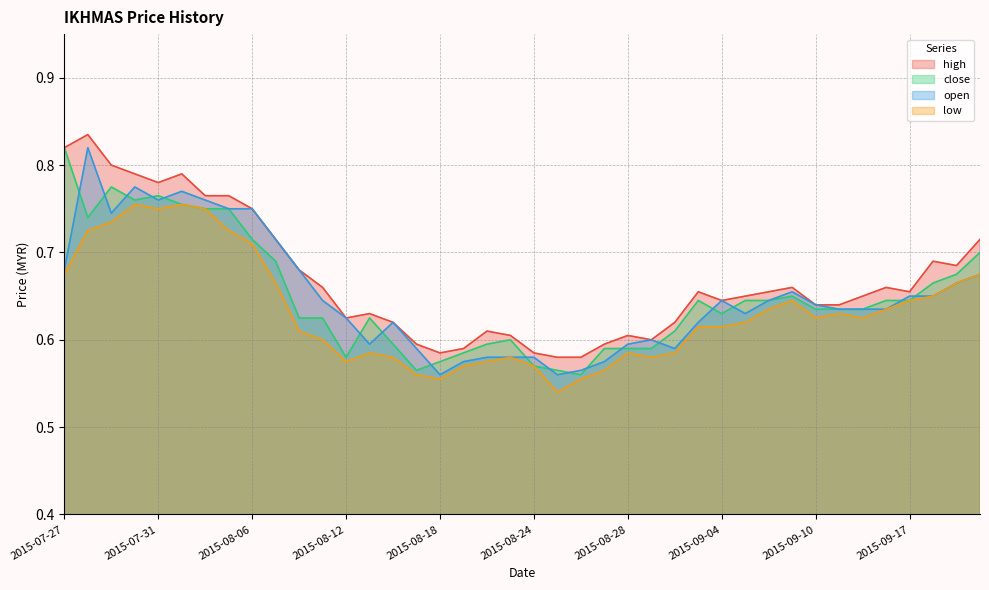

Which series has the largest range (max minus min)?

close